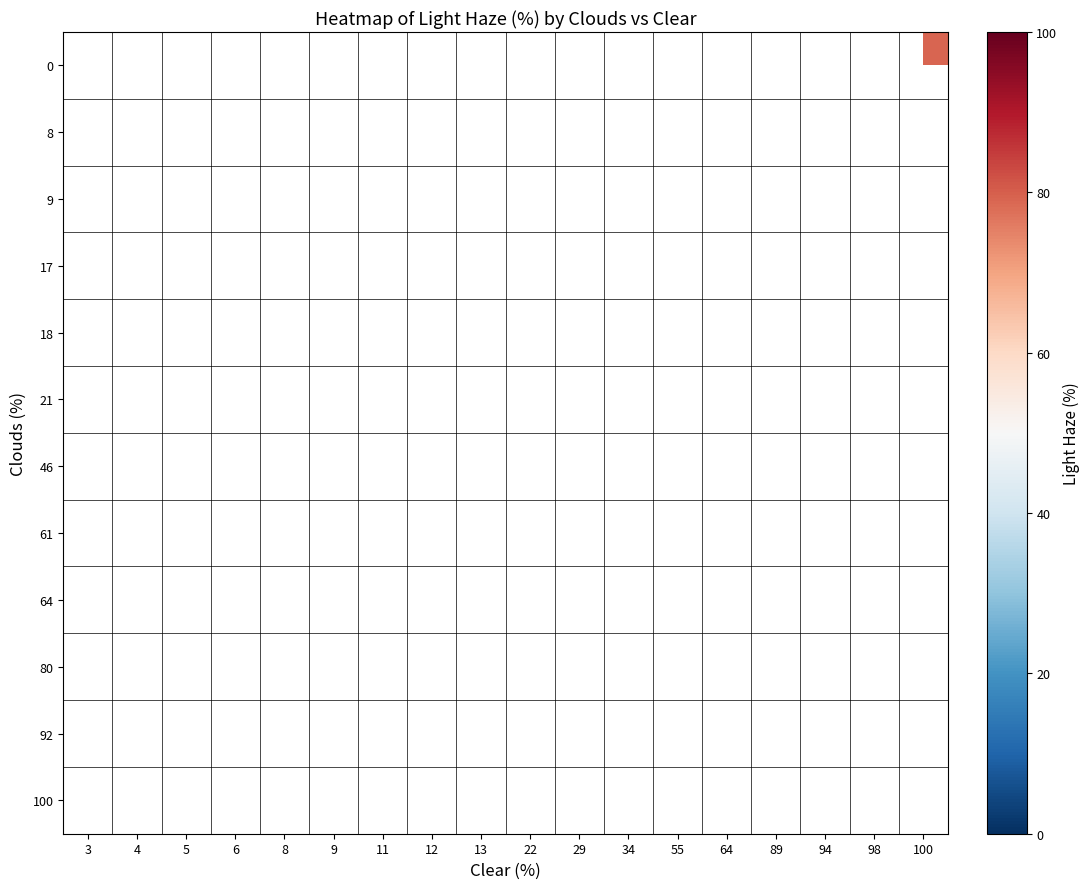

How many data points does each series have?

18